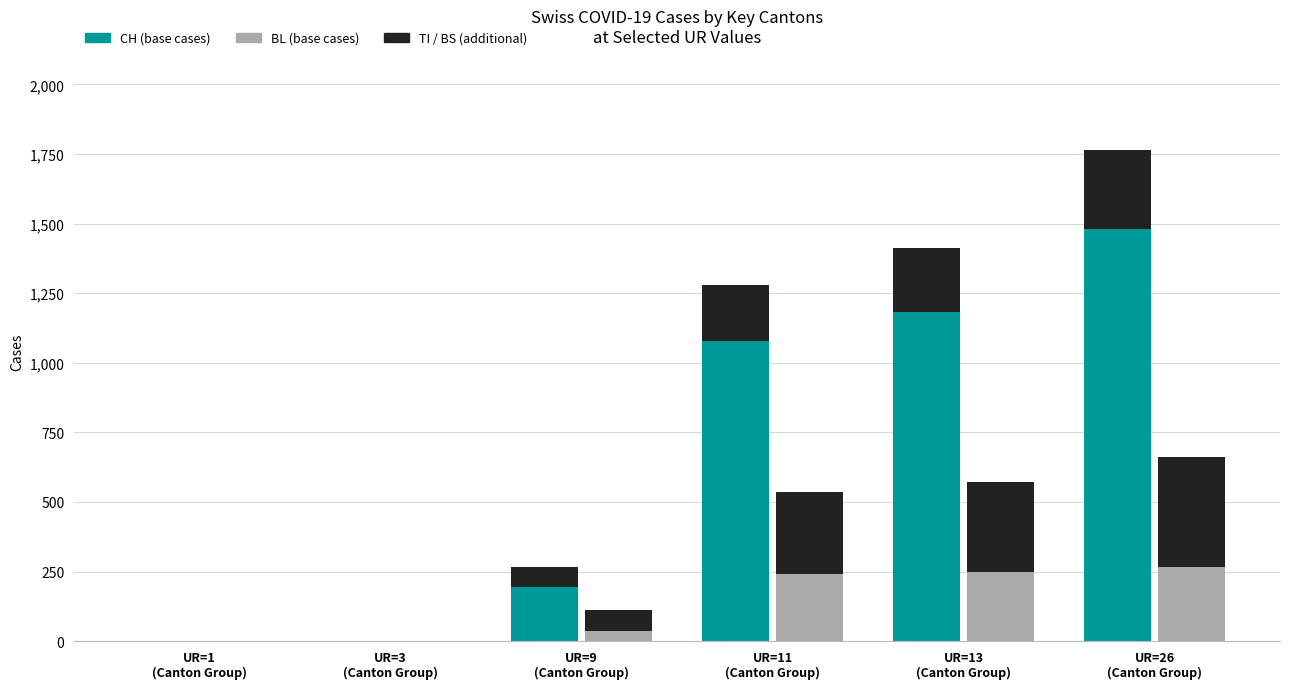

What is the label of the 6th bar from the right?

UR=1
(Canton Group)